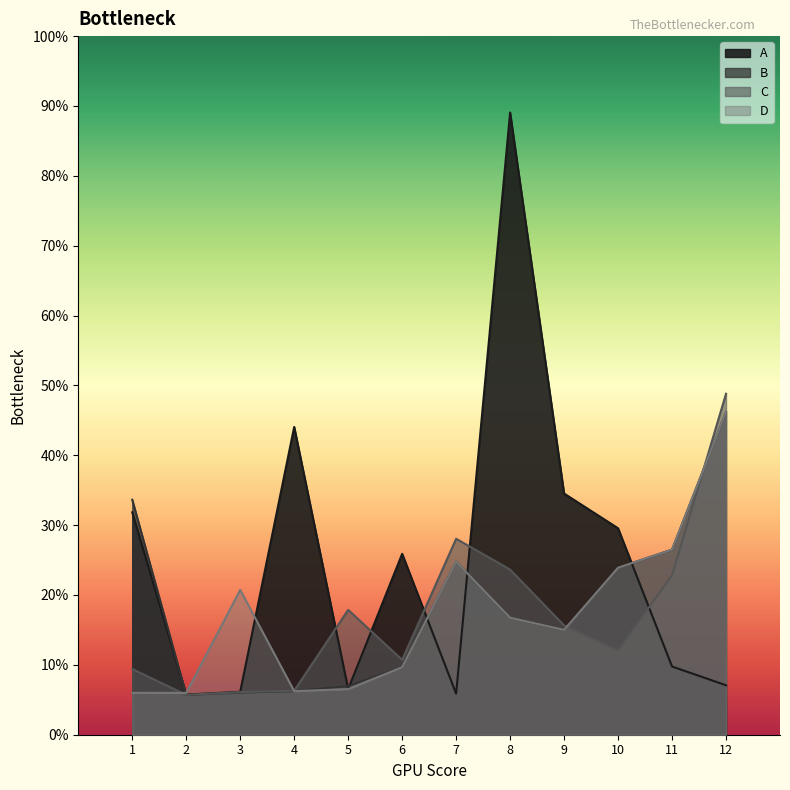

After their last crossing, which series has the higher values: D or A?

D